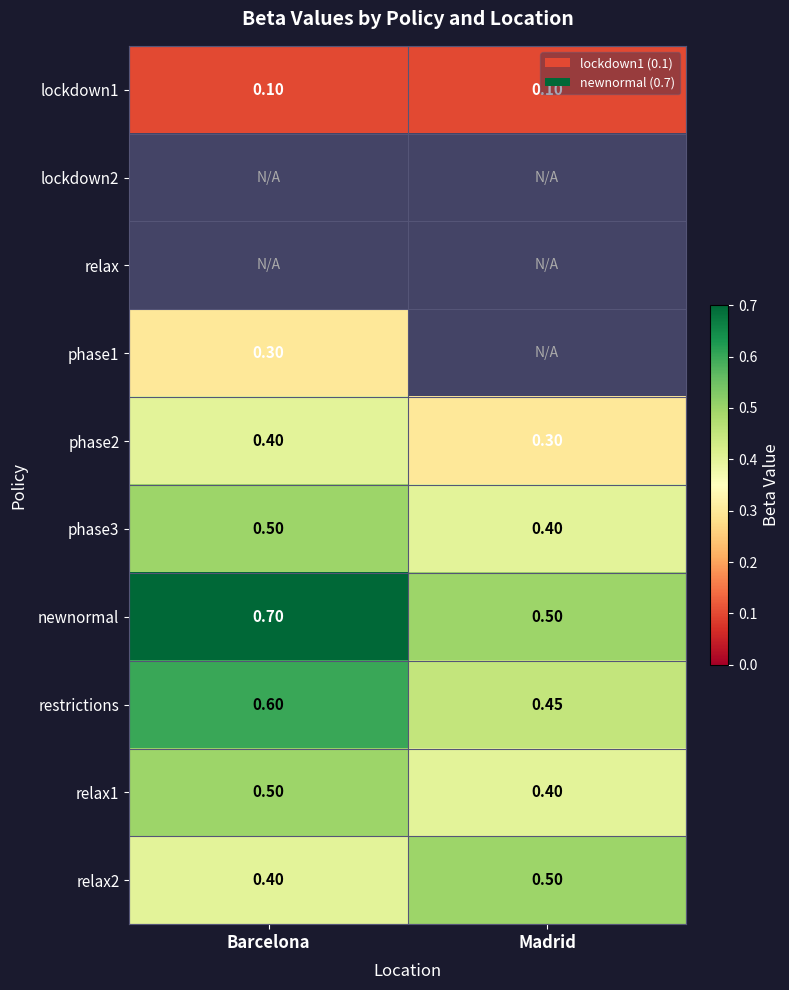

Where is newnormal nearest to the value 0?

Madrid